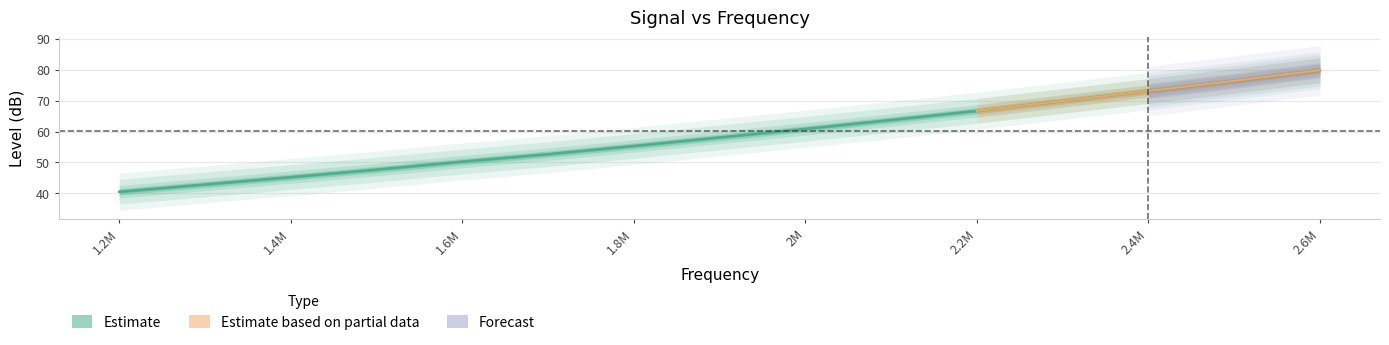

At which label does the data first exceed 58?

1900000